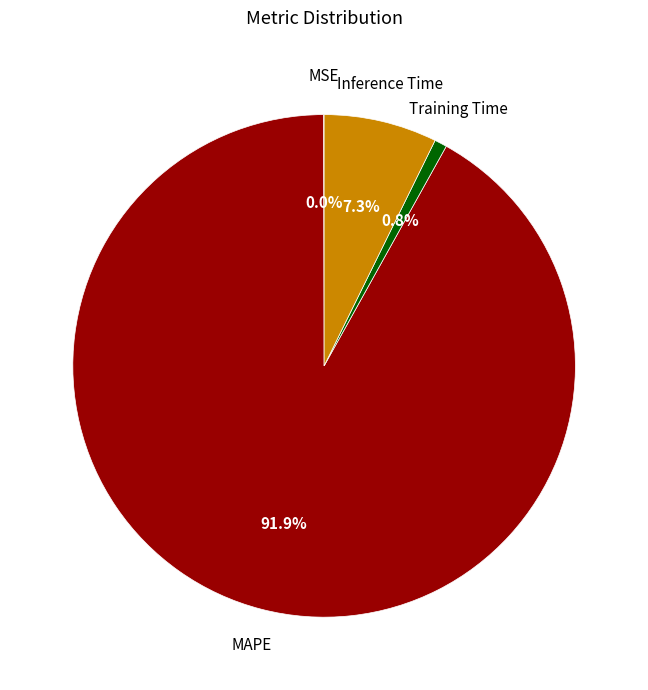

Is there a majority slice in this chart?

Yes